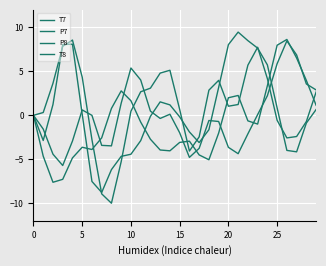

What is the label of the 19th point from the left?

18